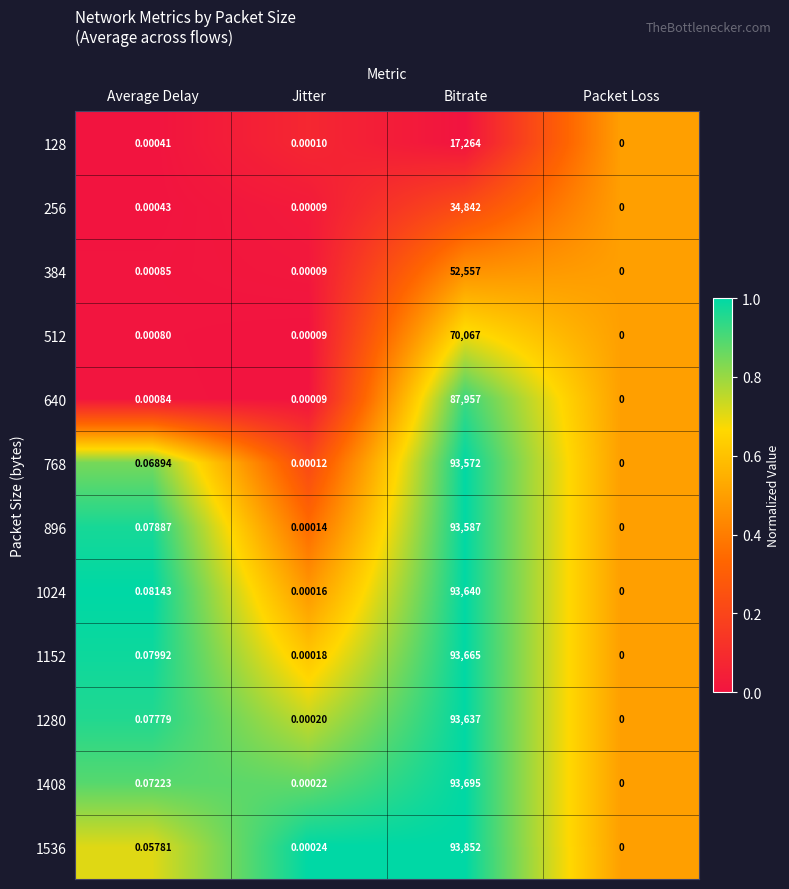

At which label is 896 closest to 46793?

Average Delay